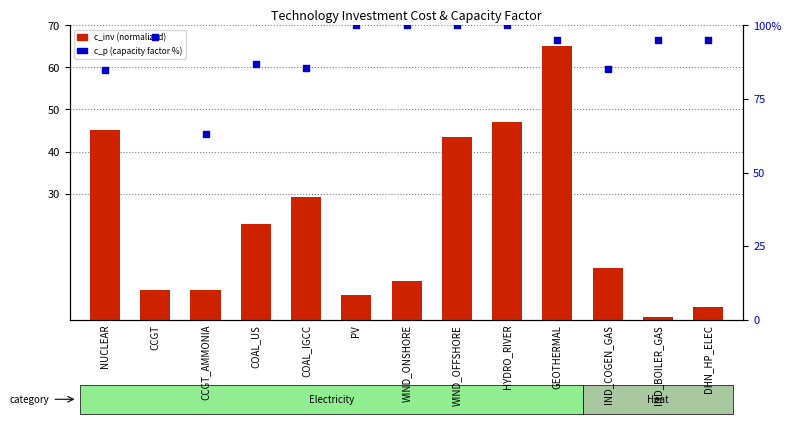

Is the value of c_inv (normalized) at DHN_HP_ELEC greater than the value of c_p (capacity factor %) at COAL_US?

No